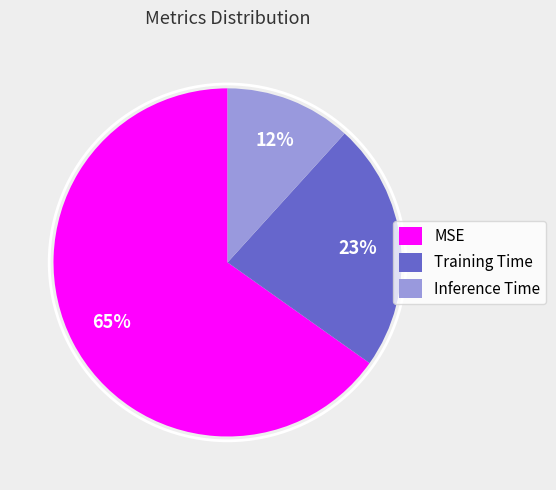

True or false: Training Time accounts for 23% of the total.

True